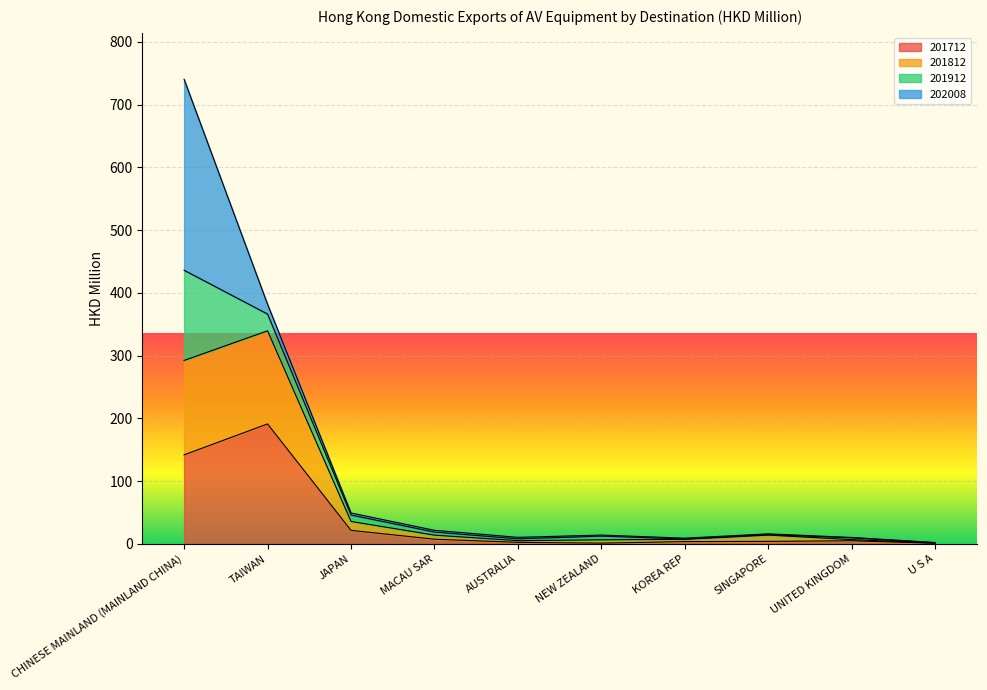

What are all the series names shown in the legend?

201712, 201812, 201912, 202008